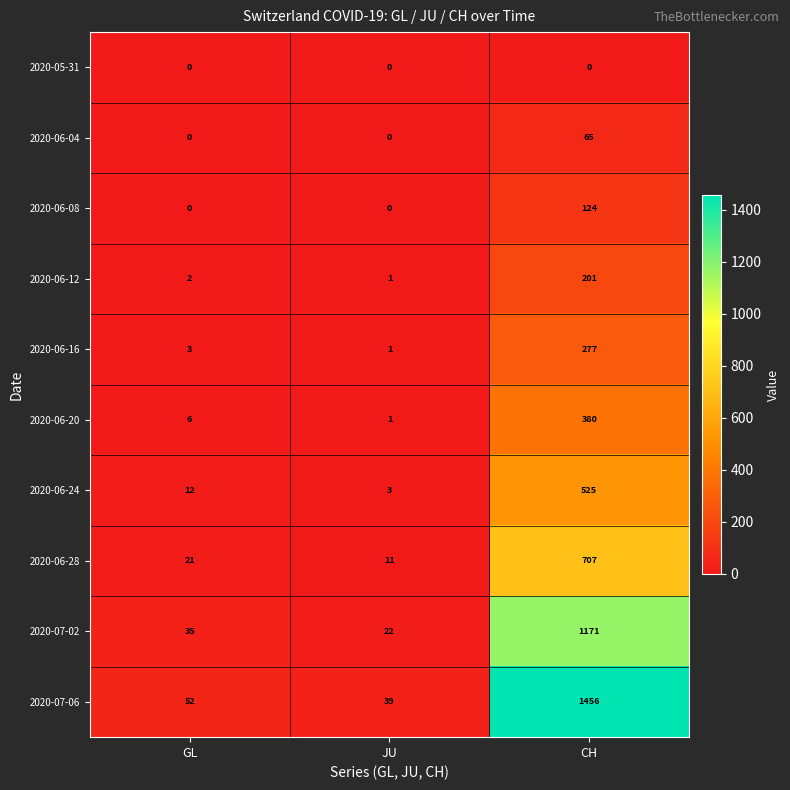

Reading right to left, what are all the values shown in this chart?

2020-05-31: 0	0	0
2020-06-04: 65	0	0
2020-06-08: 124	0	0
2020-06-12: 201	1	2
2020-06-16: 277	1	3
2020-06-20: 380	1	6
2020-06-24: 525	3	12
2020-06-28: 707	11	21
2020-07-02: 1171	22	35
2020-07-06: 1456	39	52